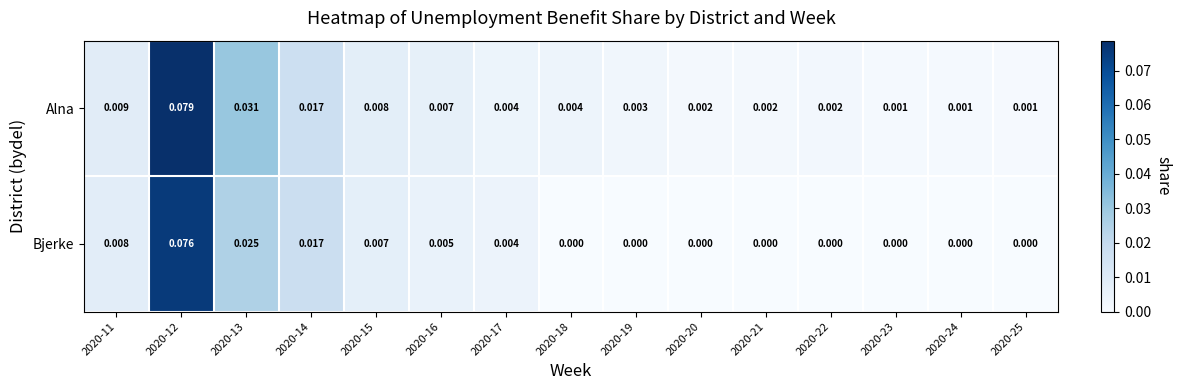

Which series has the largest total across all categories?

Alna